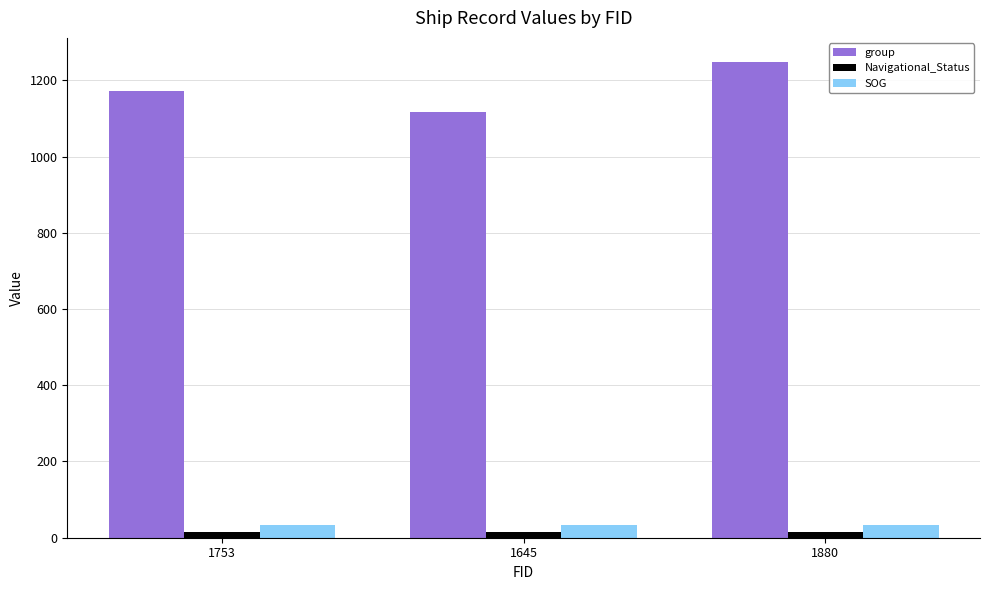

At which category is the sum across all series the highest?

1880